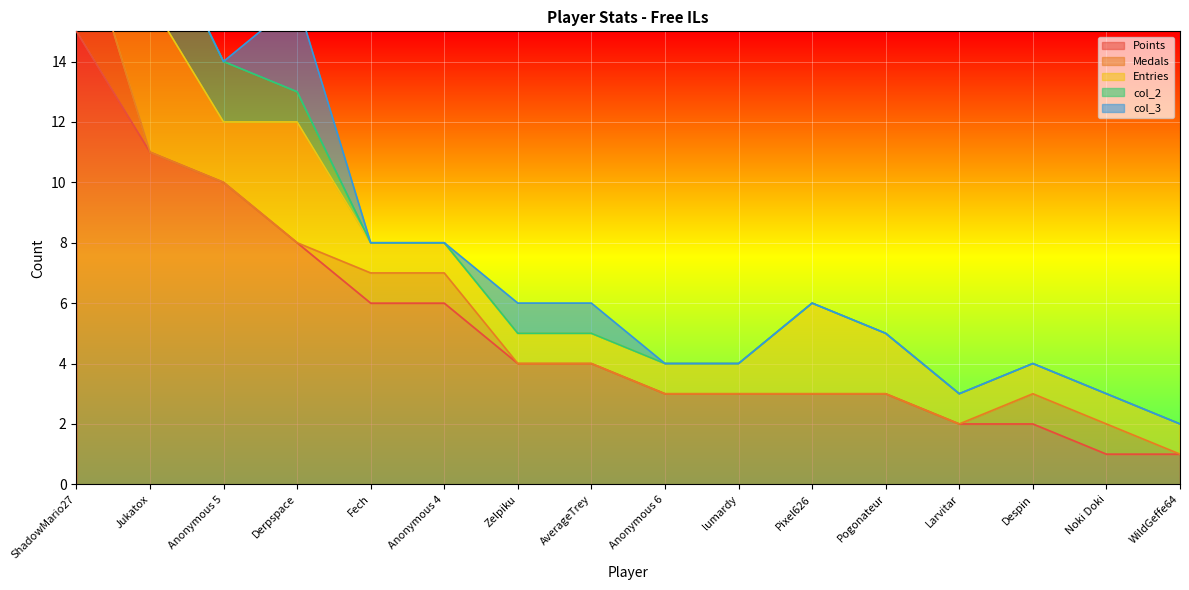

Which category has the highest value across all series?

ShadowMario27